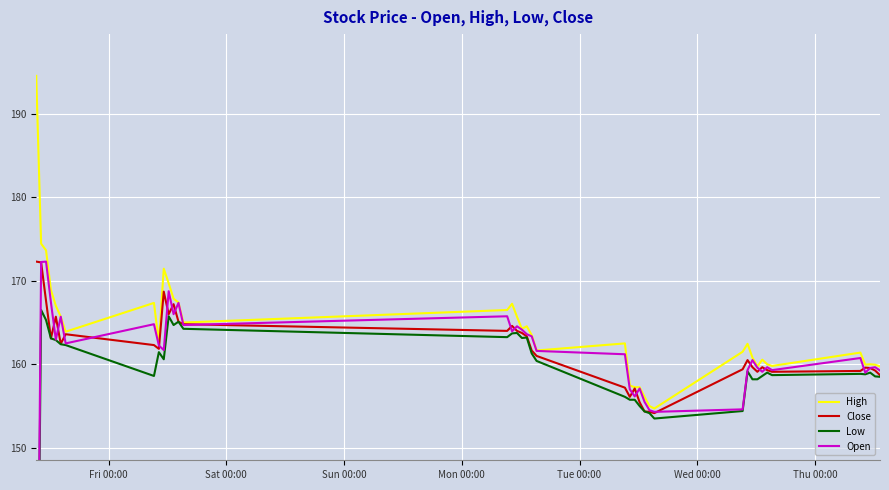

Which series has the largest total across all categories?

High